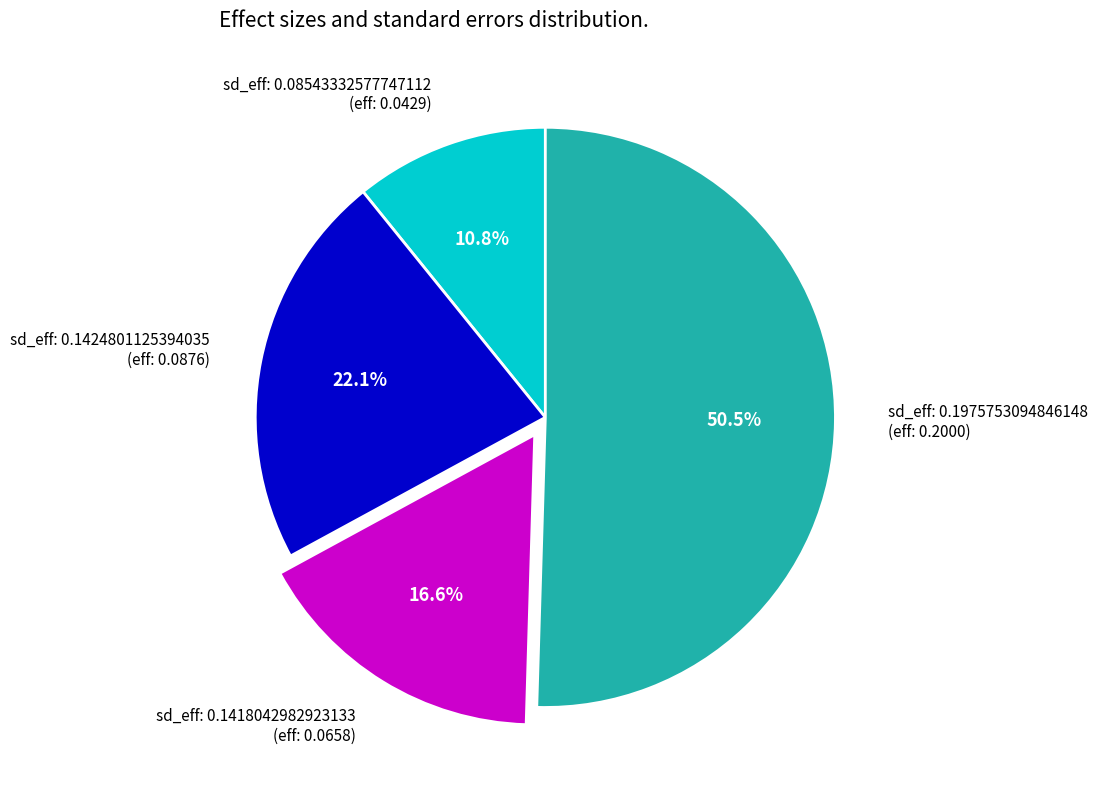

Is there any slice that represents more than half of the pie?

Yes